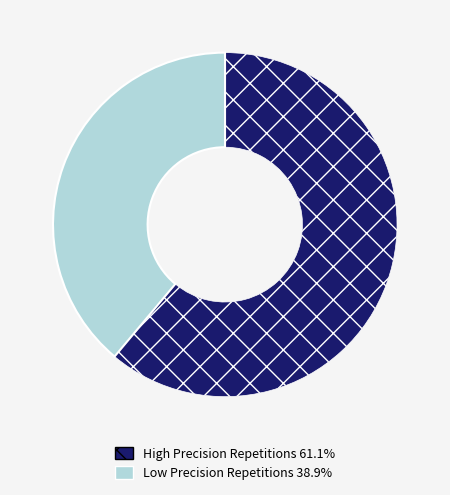

Is there any slice that represents more than half of the pie?

Yes